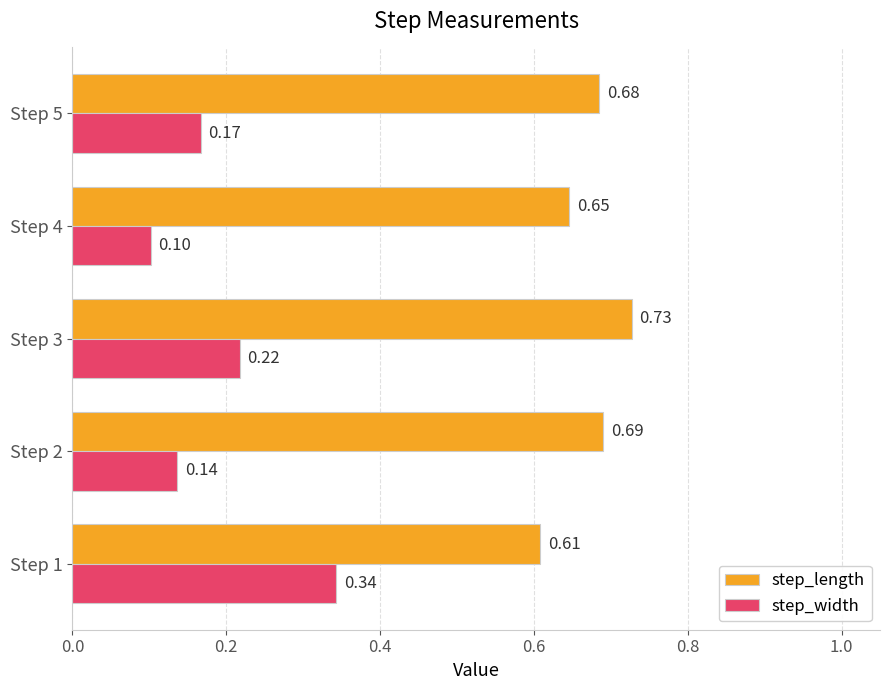

Which series has the largest total across all categories?

step_length